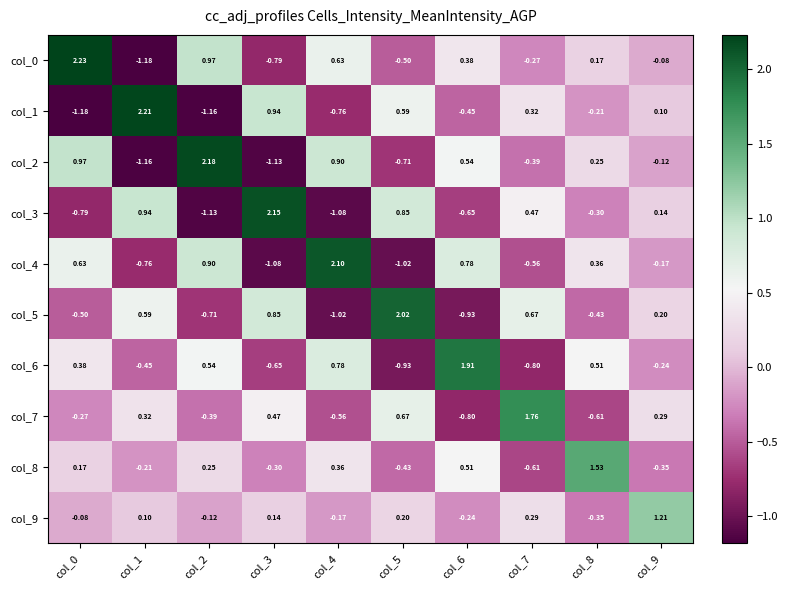

At how many categories does at least one series exceed 0?

10